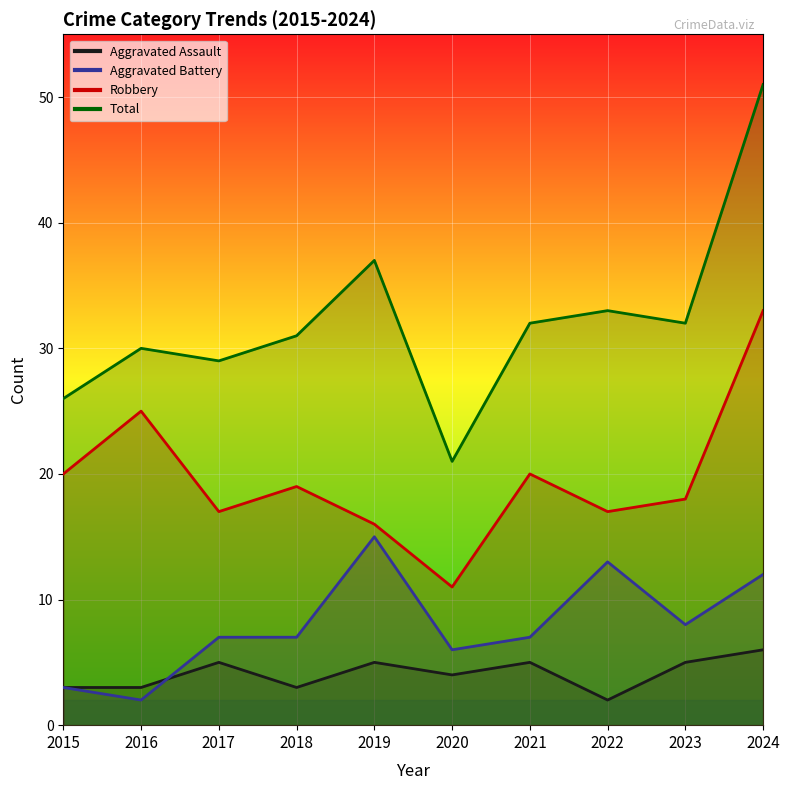

Which series changed the most between 2020 and 2021?

Total